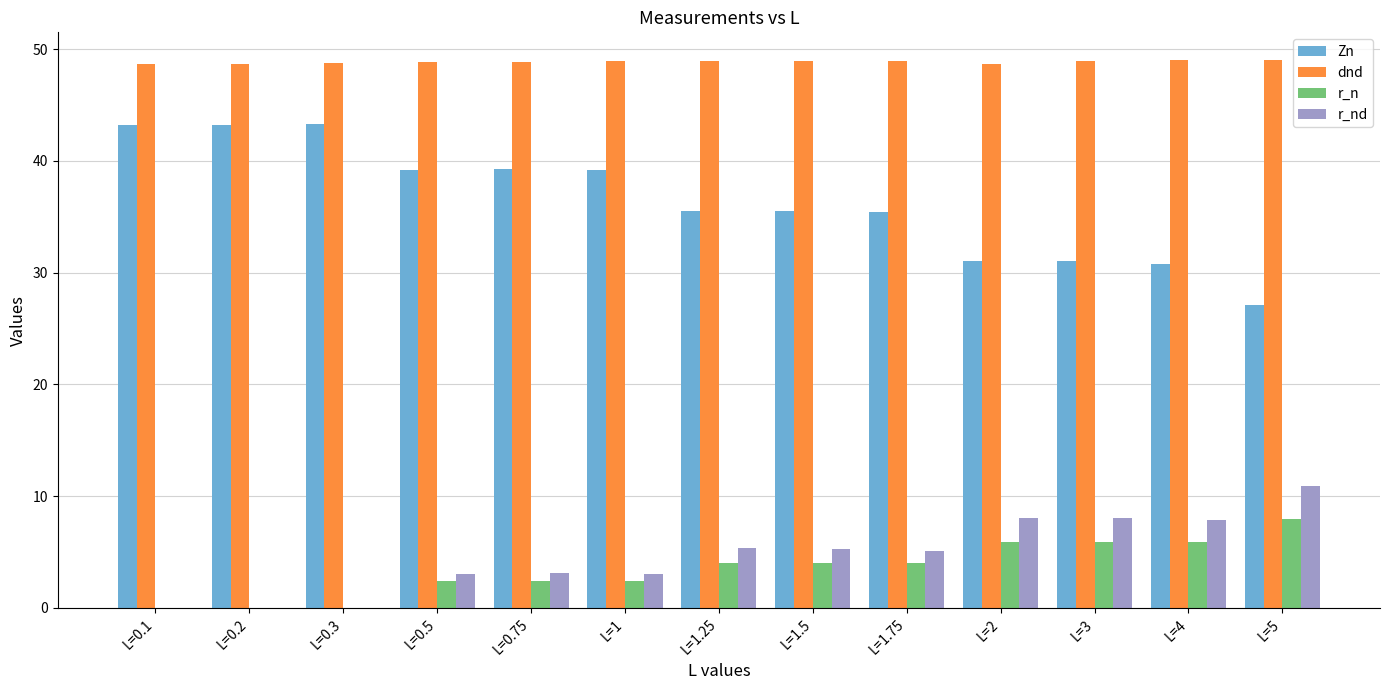

Are the bars grouped side by side (vs. stacked)?

Yes